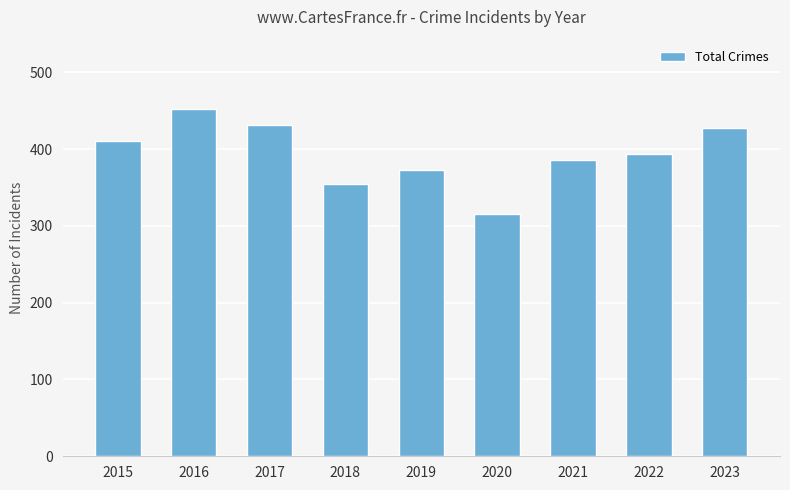

What is the smallest value displayed?

315